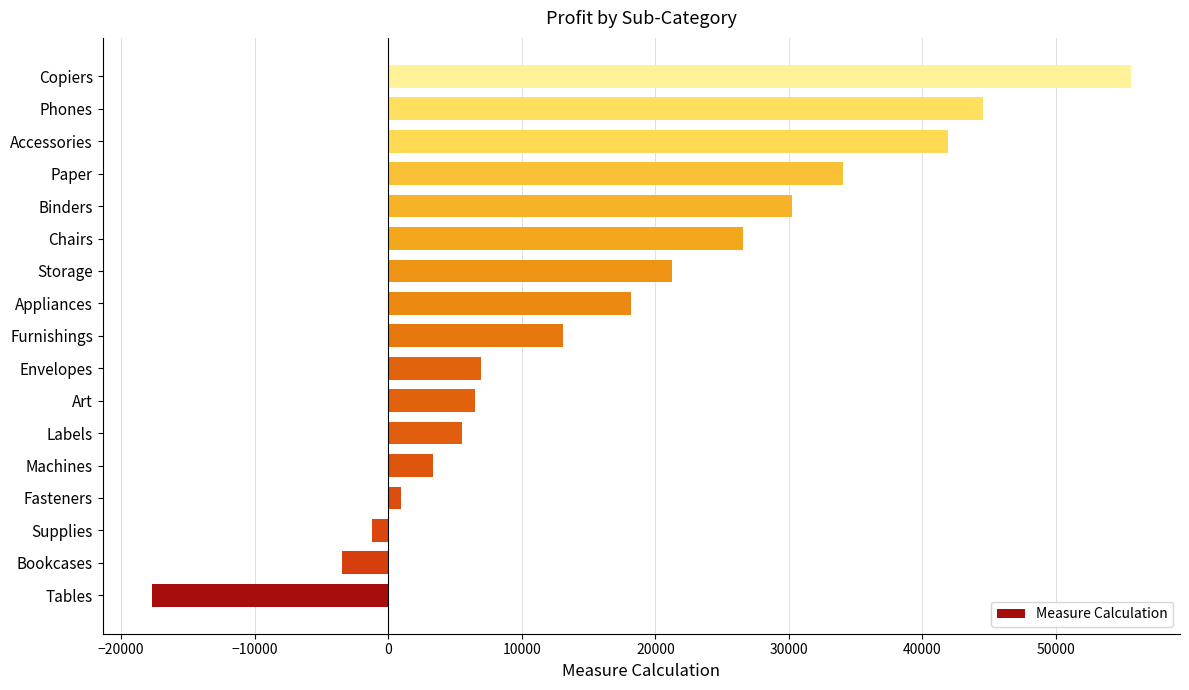

What is the sum of all values?

286397.0